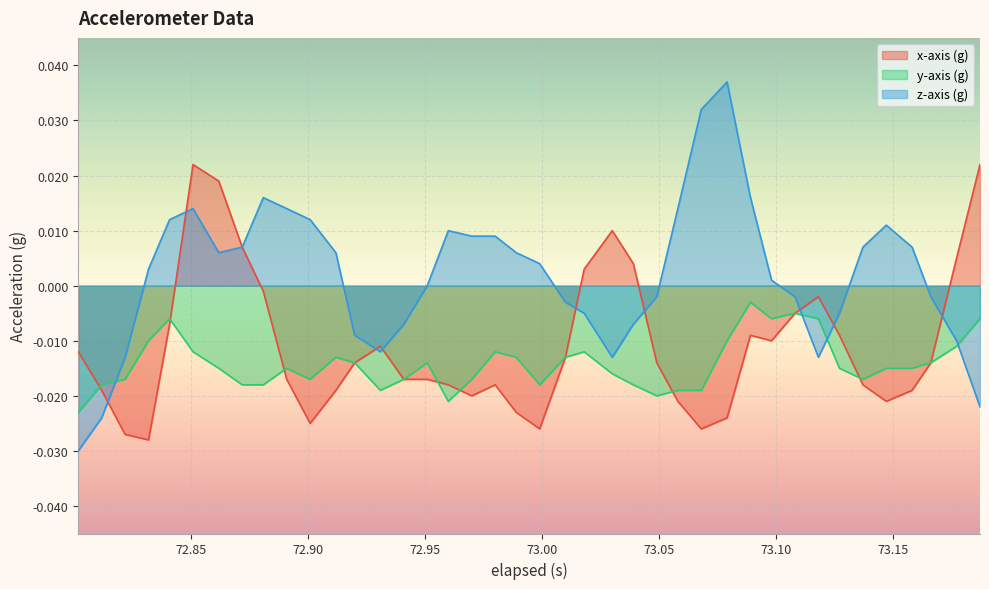

The value of x-axis (g) at 72.912 is -0.0. True or false?

True